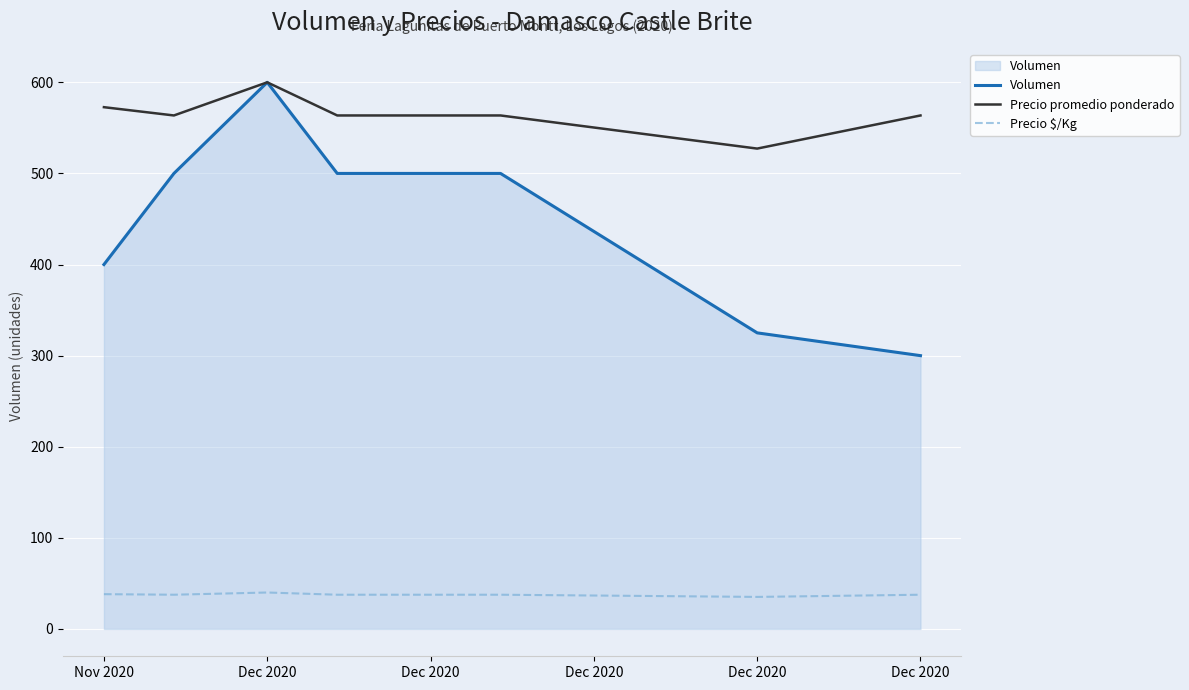

What is the maximum value for Volumen?

600.0